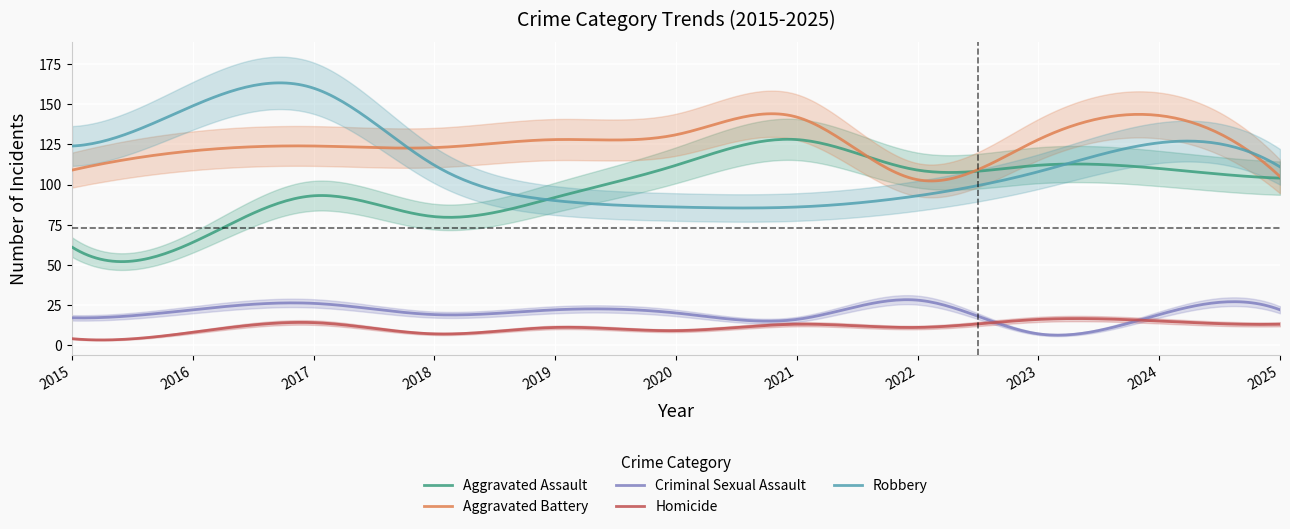

What are all the series names shown in the legend?

Aggravated Assault, Aggravated Battery, Criminal Sexual Assault, Homicide, Robbery